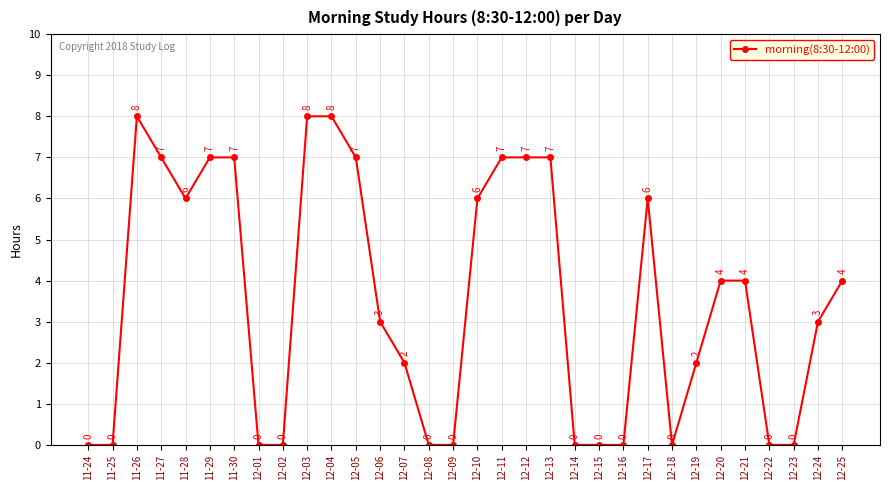

True or false: the data has more than 1 interior local peaks.

True